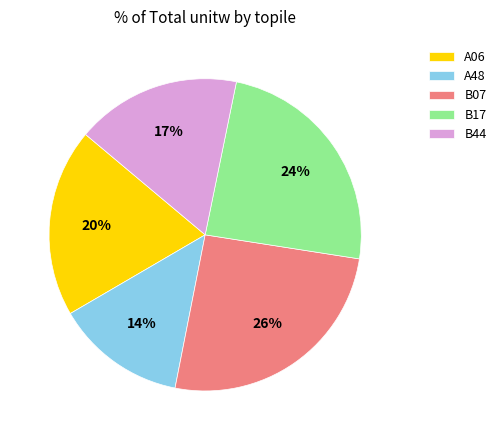

How many segments does this pie chart have?

5